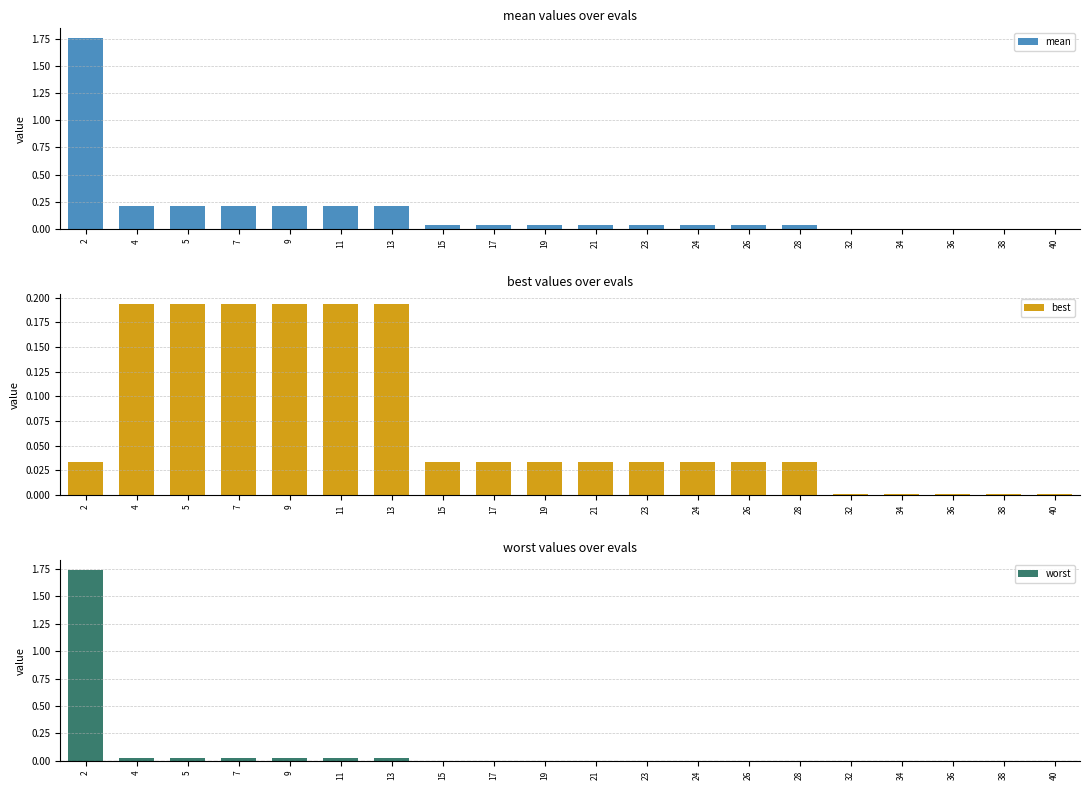

The best series shows 0.3 at 4. True or false?

False